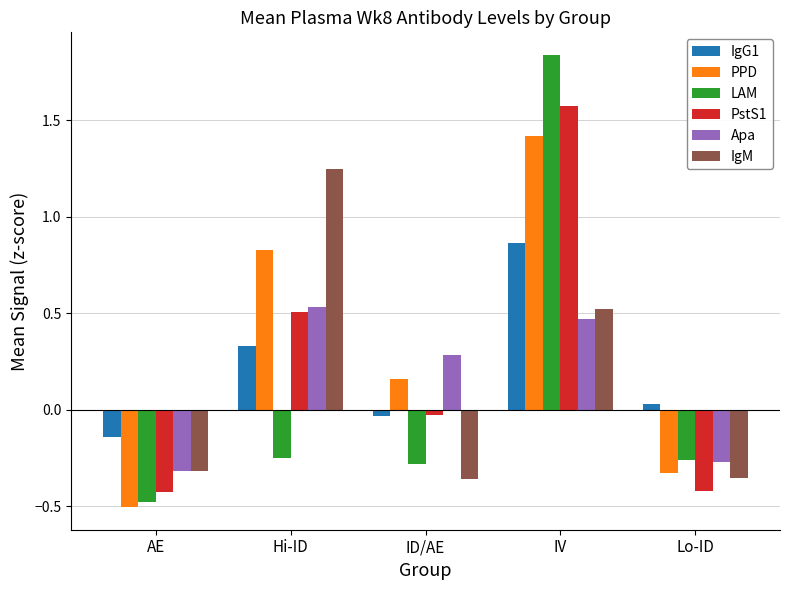

True or false: PPD has a value of -0.5 at AE.

True